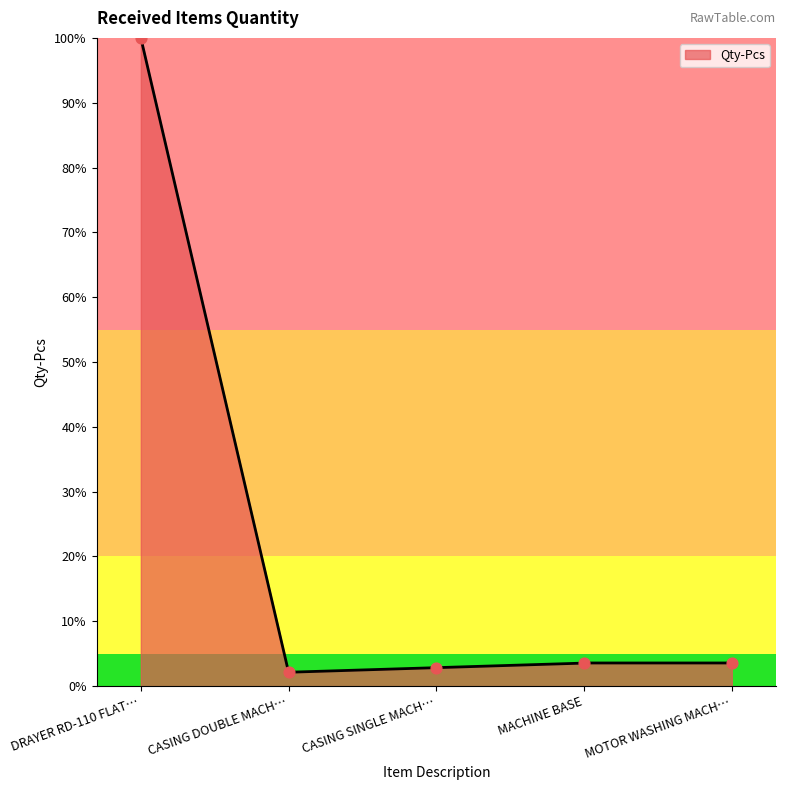

What is the change in value from CASING SINGLE MACH… to MACHINE BASE?

+0.7